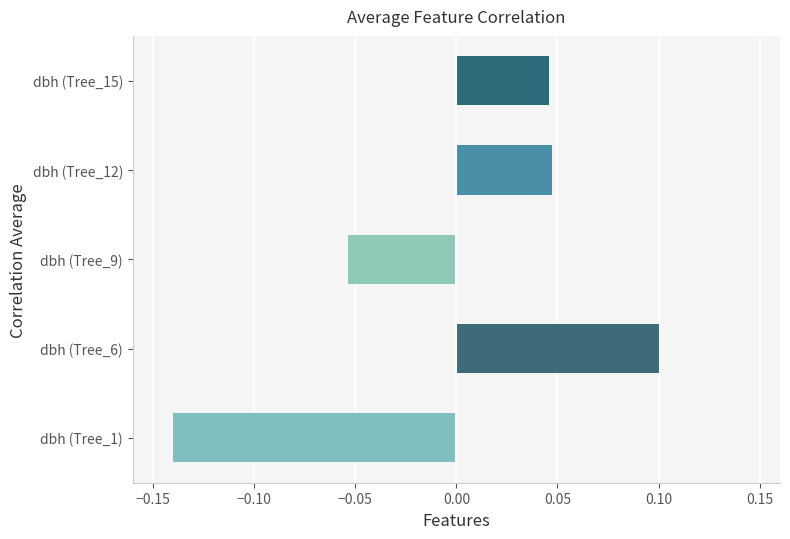

How many values are between 0 and 1?

3